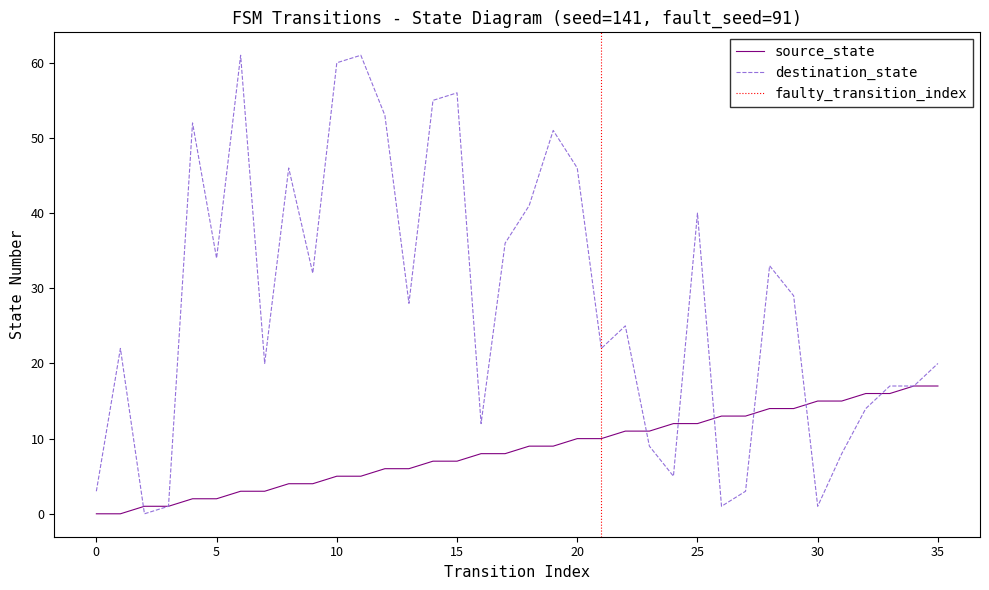

Reading right to left, transcribe all the data shown in this chart.

source_state: 35=17	34=17	33=16	32=16	31=15	30=15	29=14	28=14	27=13	26=13	25=12	24=12	23=11	22=11	21=10	20=10	19=9	18=9	17=8	16=8	15=7	14=7	13=6	12=6	11=5	10=5	9=4	8=4	7=3	6=3	5=2	4=2	3=1	2=1	1=0	0=0
destination_state: 35=20	34=17	33=17	32=14	31=8	30=1	29=29	28=33	27=3	26=1	25=40	24=5	23=9	22=25	21=22	20=46	19=51	18=41	17=36	16=12	15=56	14=55	13=28	12=53	11=61	10=60	9=32	8=46	7=20	6=61	5=34	4=52	3=1	2=0	1=22	0=3